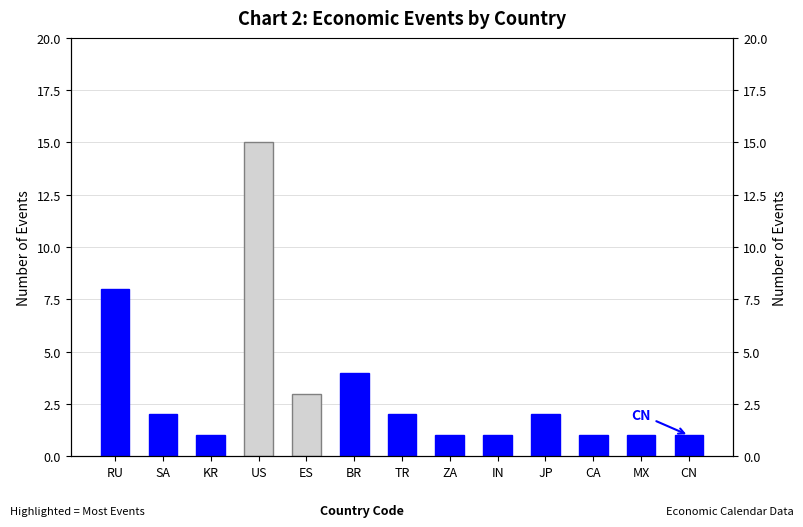

What is the maximum value shown in the chart?

15